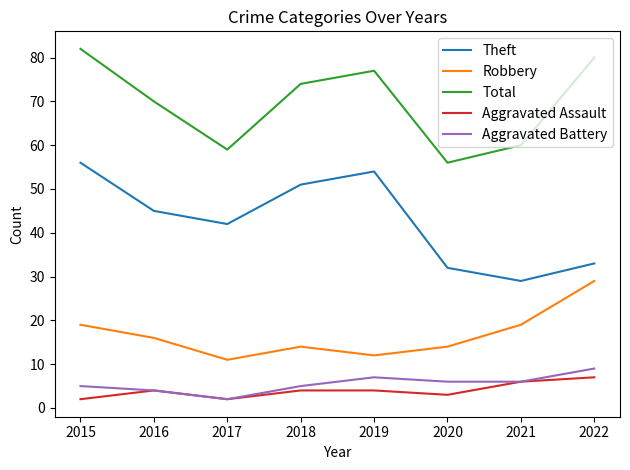

The Theft series shows 31 at 2017. True or false?

False